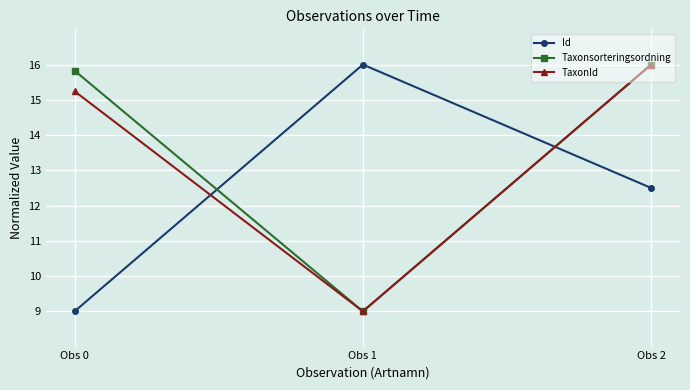

Where does the Taxonsorteringsordning series first go above 15?

Obs 0